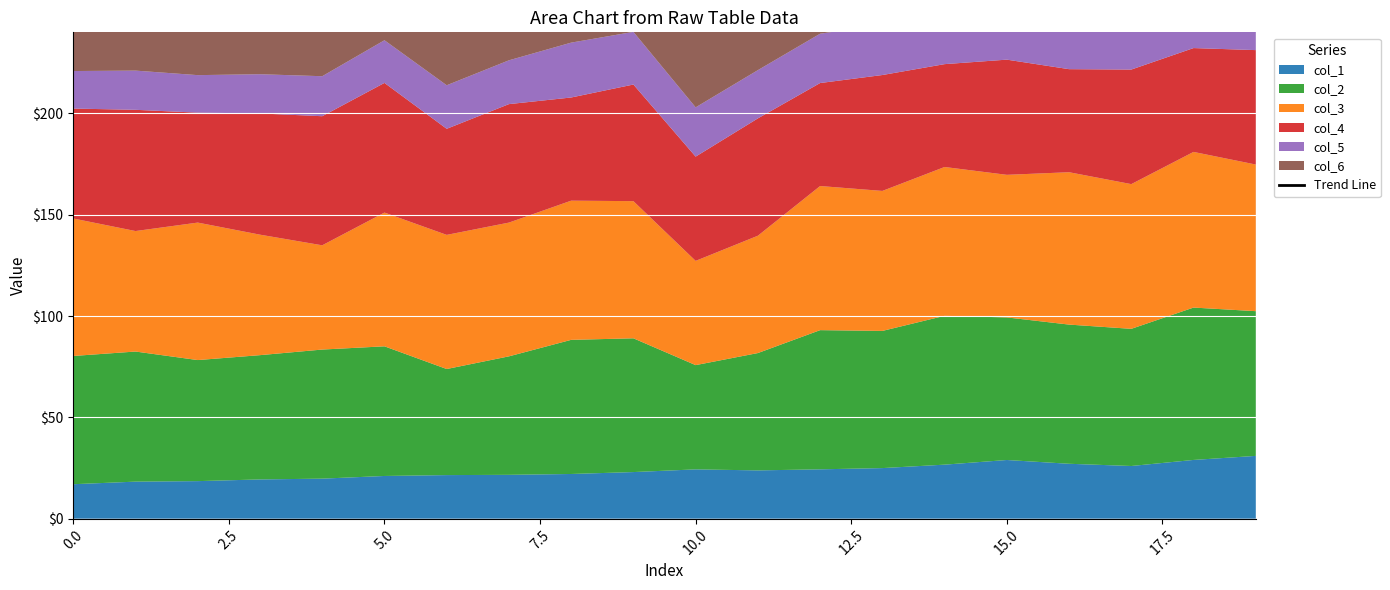

Is it true that the value at 18 is 87.8?

False